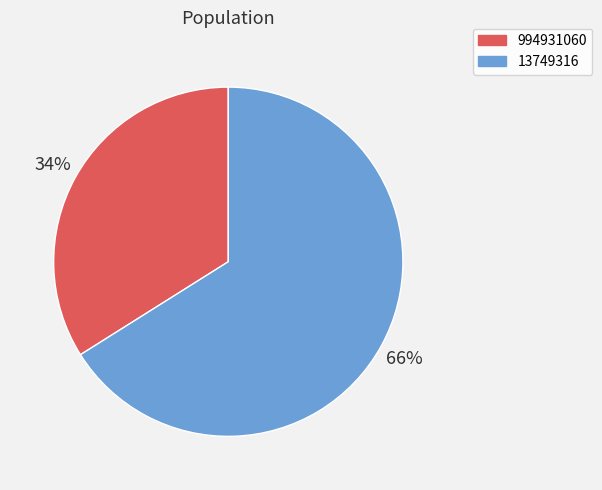

Rank the categories by value from highest to lowest.

13749316, 994931060